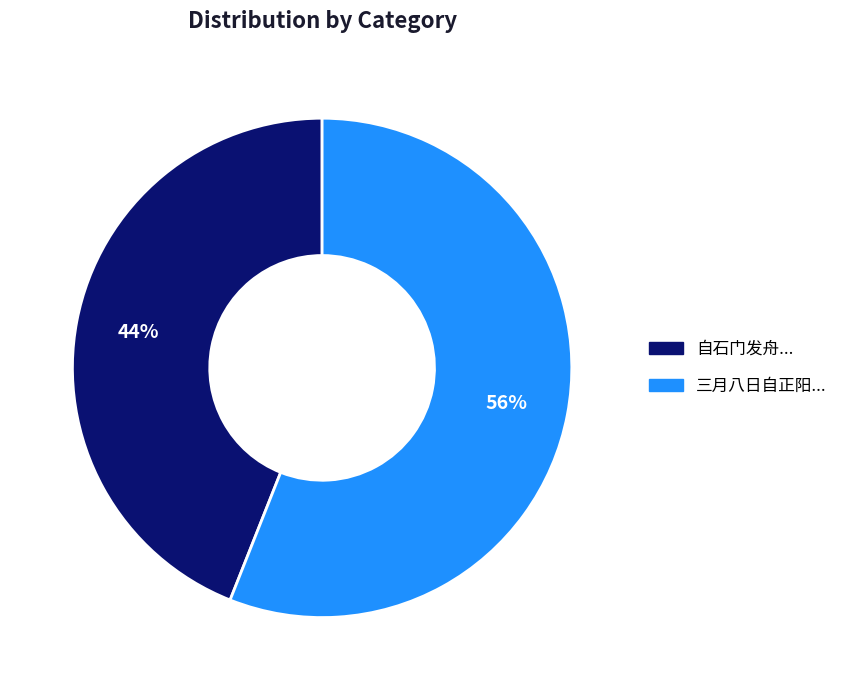

To the nearest percent, what is the difference between the largest and smallest slice percentages?

12%